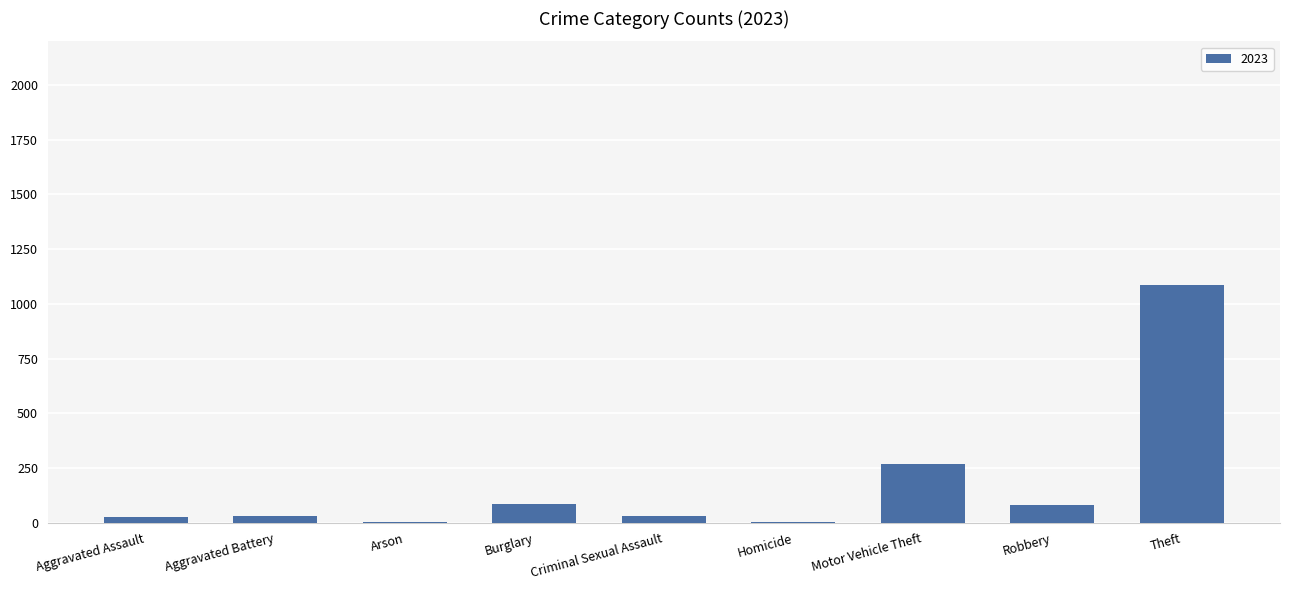

What is the change in value from Motor Vehicle Theft to Robbery?

-185